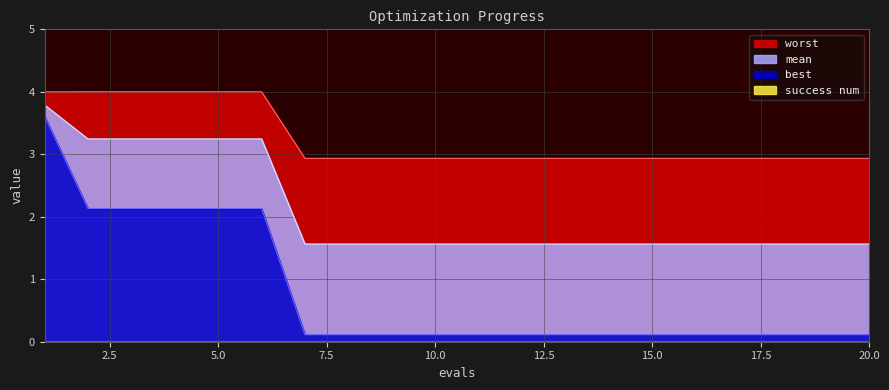

Which series changed the most between 6 and 8?

best